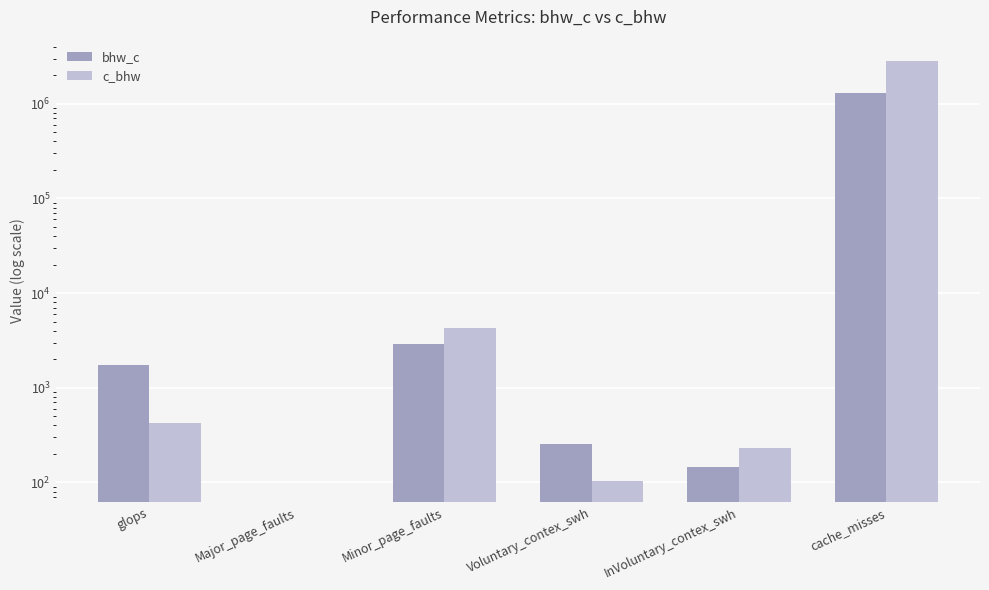

Rank the series by their maximum value, from highest to lowest.

c_bhw, bhw_c